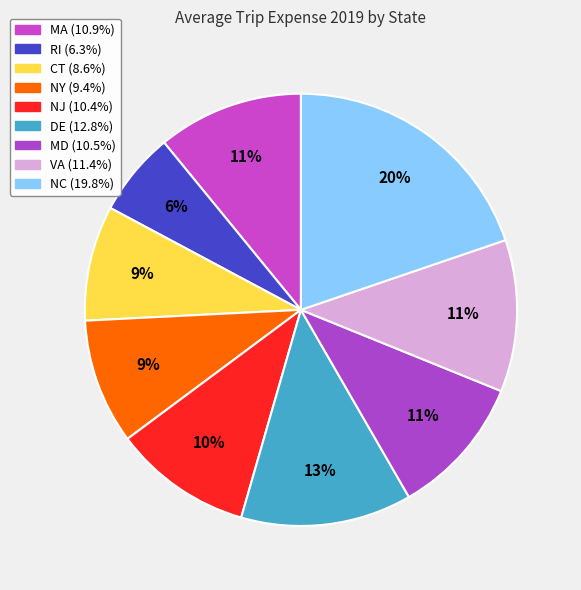

What is the smallest slice in the pie chart?

RI